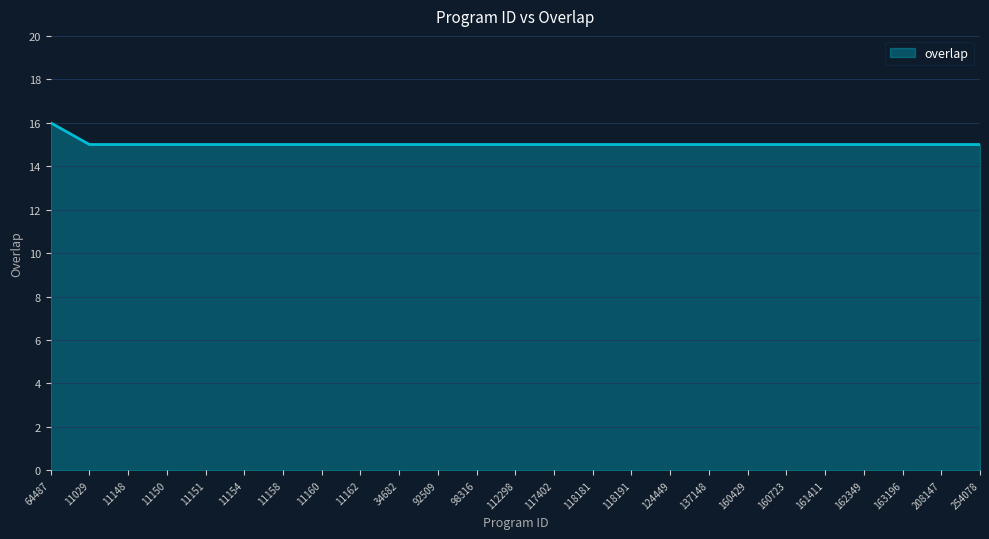

True or false: the data shows 15 at 161411.

True